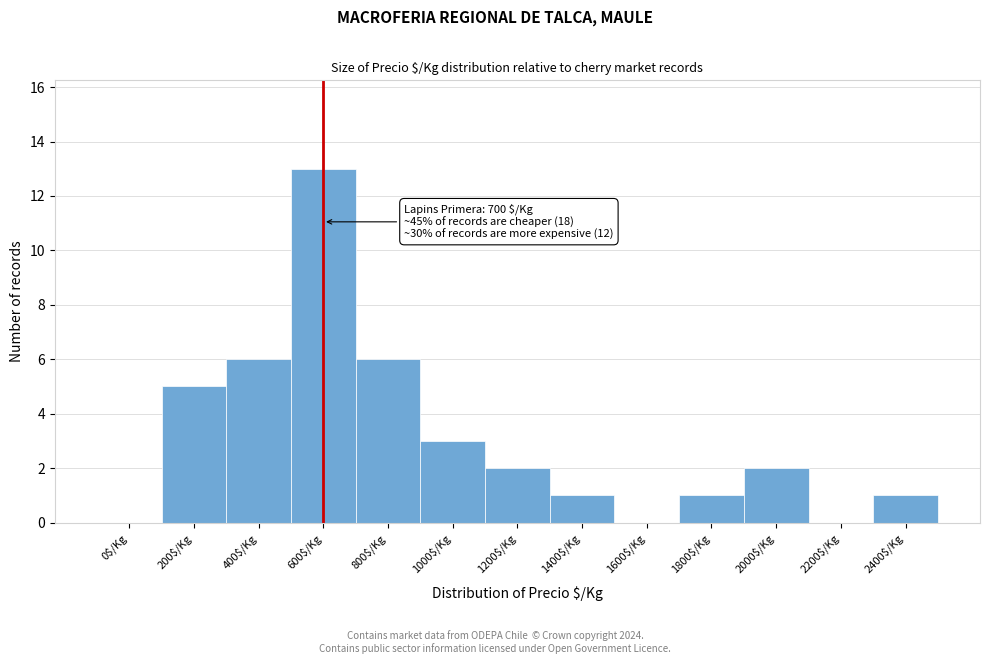

Which category has the highest value across all series?

600$/Kg